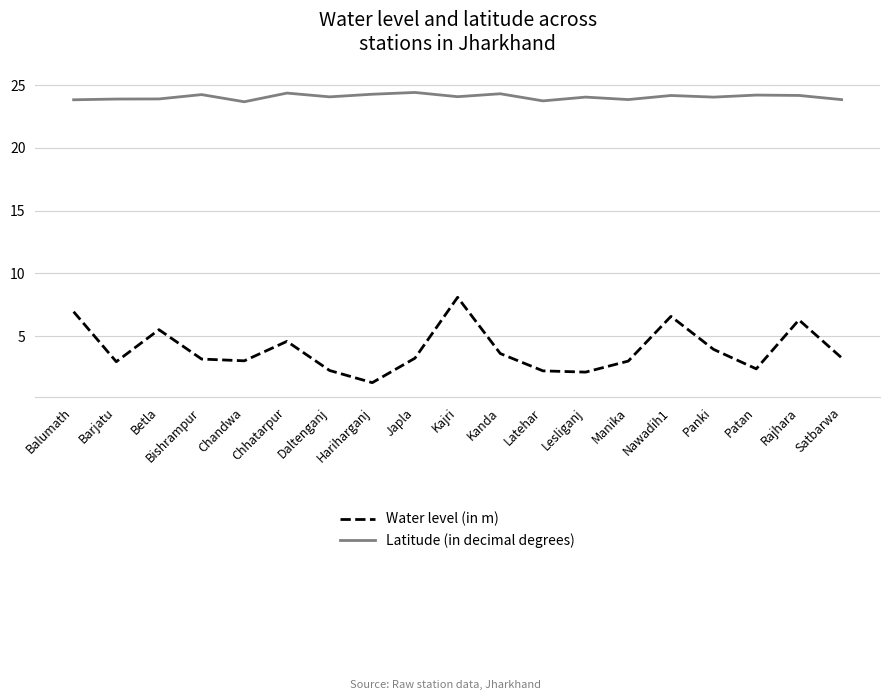

What is the highest value of the Water level (in m) series?

8.1